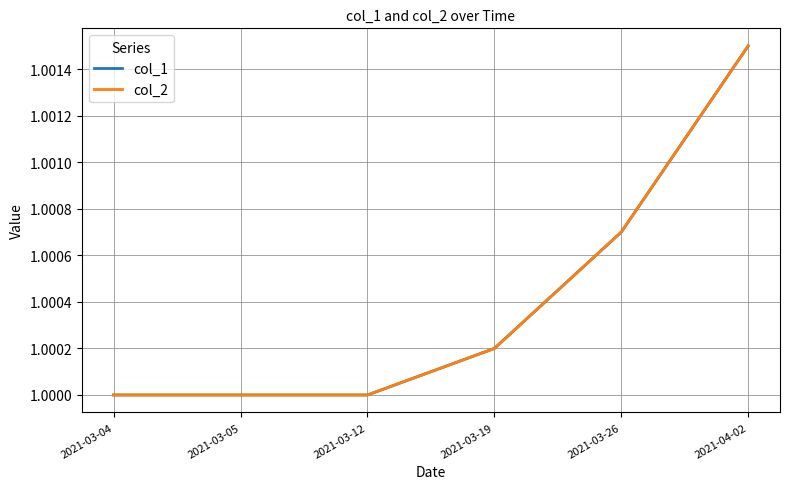

Where is col_2 nearest to the value 1?

2021-03-04